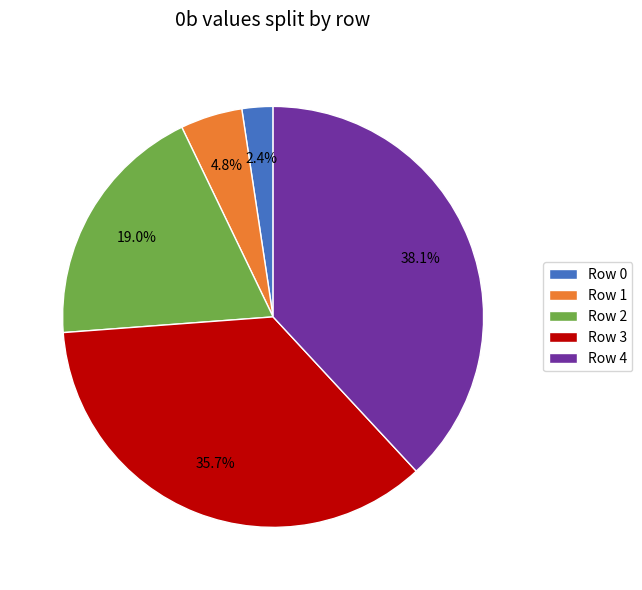

Between Row 2 and Row 1, which is larger?

Row 2